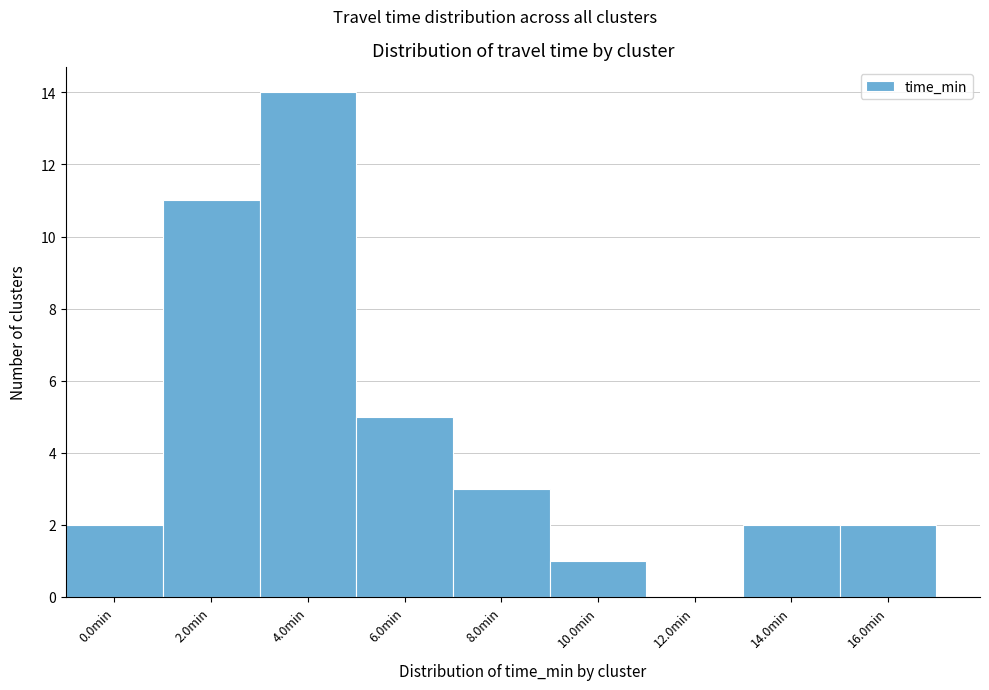

Reading left to right, what are all the values shown in this chart?

0.0min=2	2.0min=11	4.0min=14	6.0min=5	8.0min=3	10.0min=1	12.0min=0	14.0min=2	16.0min=2